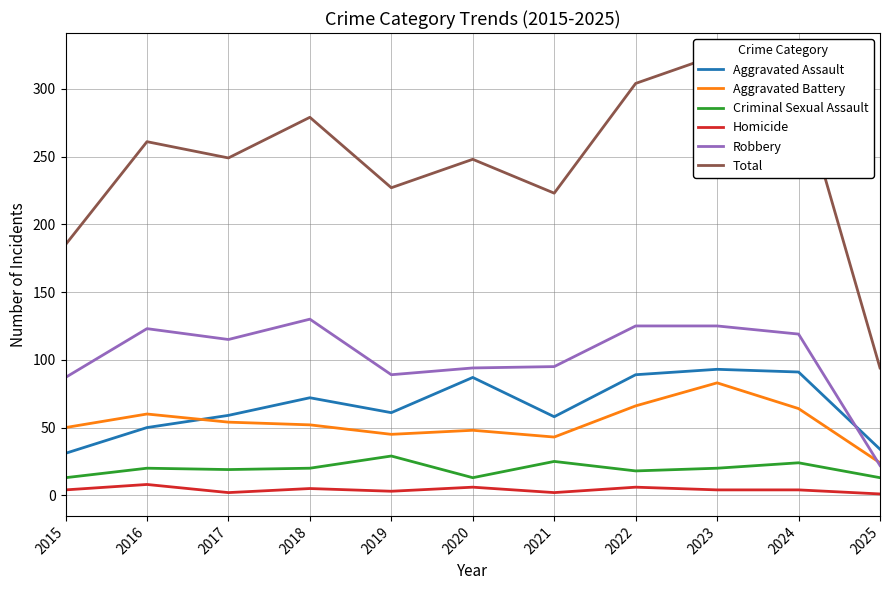

True or false: Aggravated Assault has more than 1 interior local peaks.

True